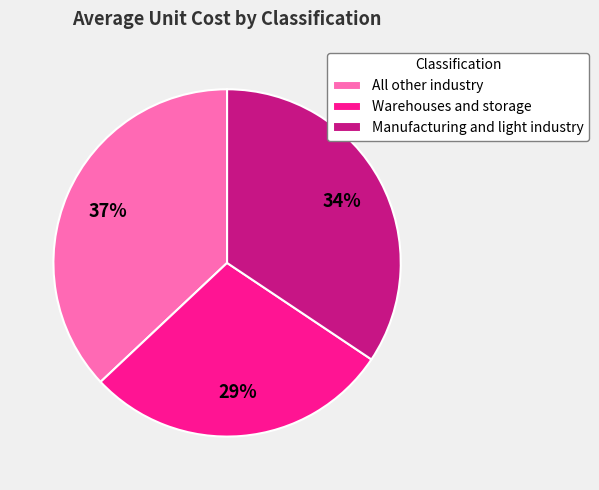

Which slice is the smallest?

Warehouses and storage